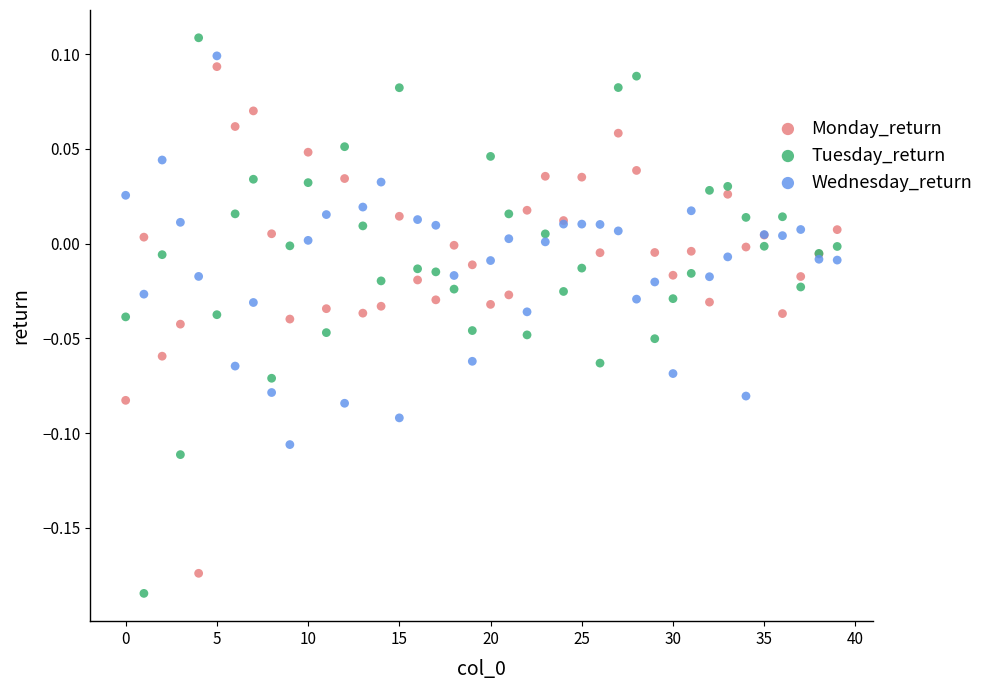

Which series has the largest Y range (max minus min)?

Tuesday_return